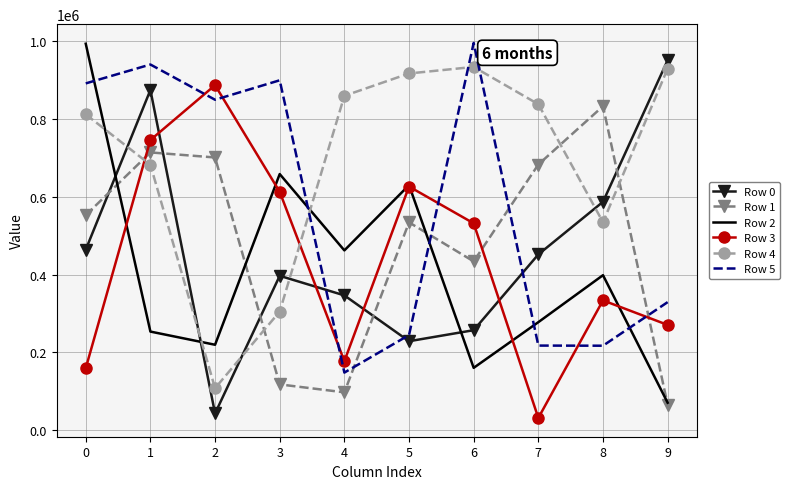

What is the spread (max minus min) of values at 4?

762081